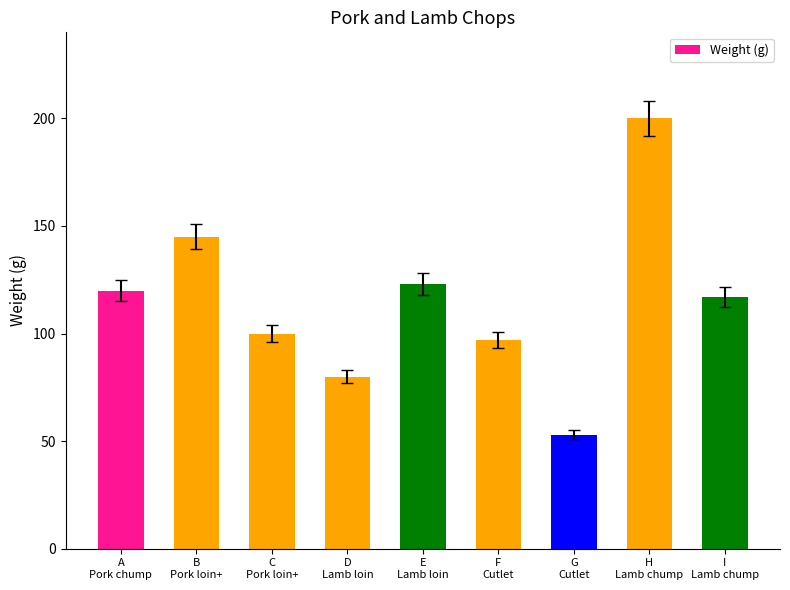

Reading left to right, transcribe all the data shown in this chart.

120	145	100	80	123	97	53	200	117